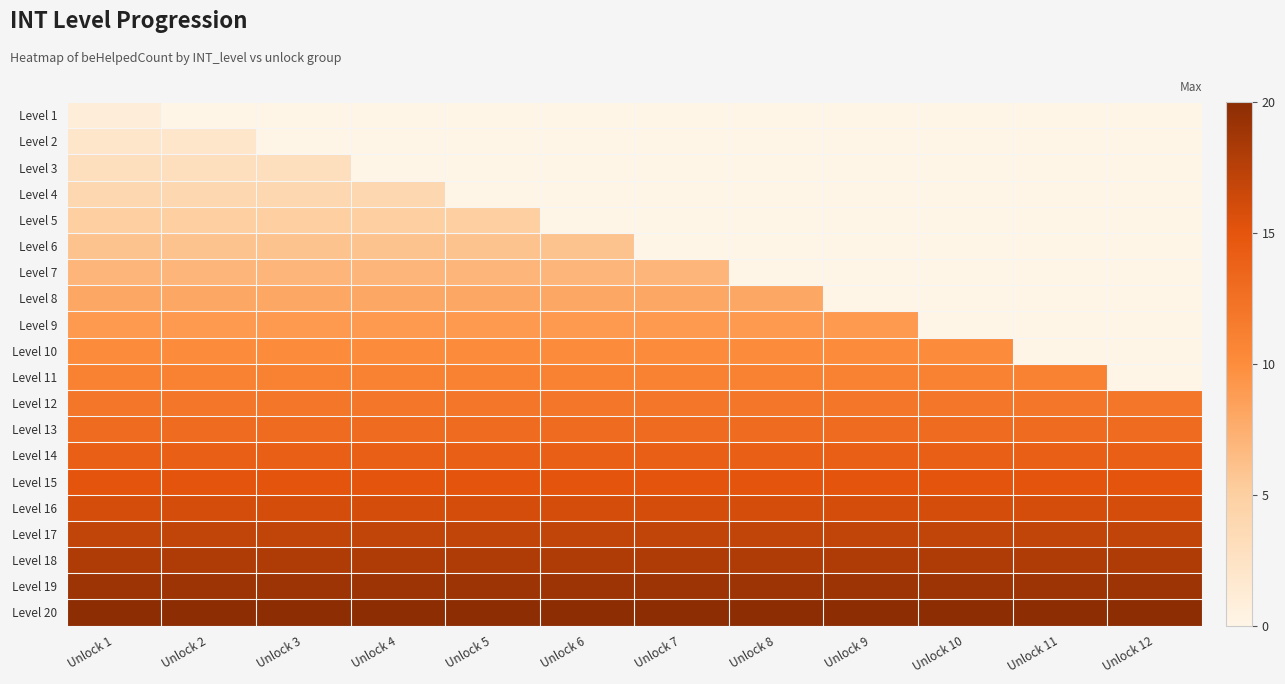

What is the total value across all series at Unlock 7?

189